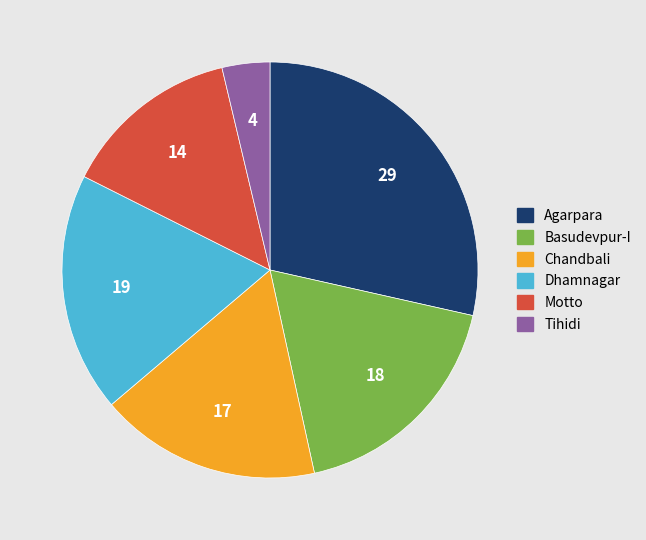

The Chandbali slice represents 12% of the pie. True or false?

False